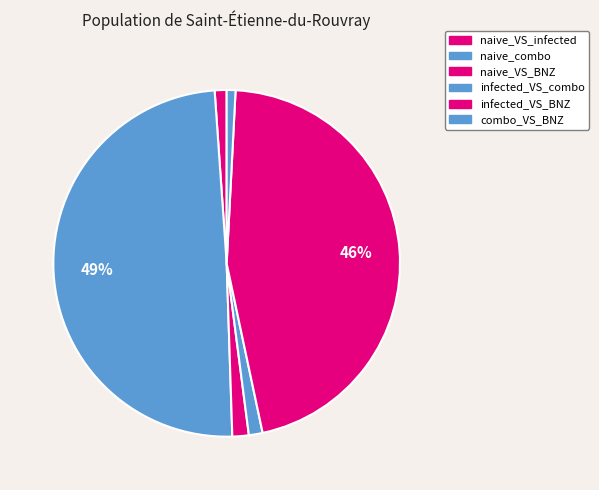

Count the number of slices in the pie.

6